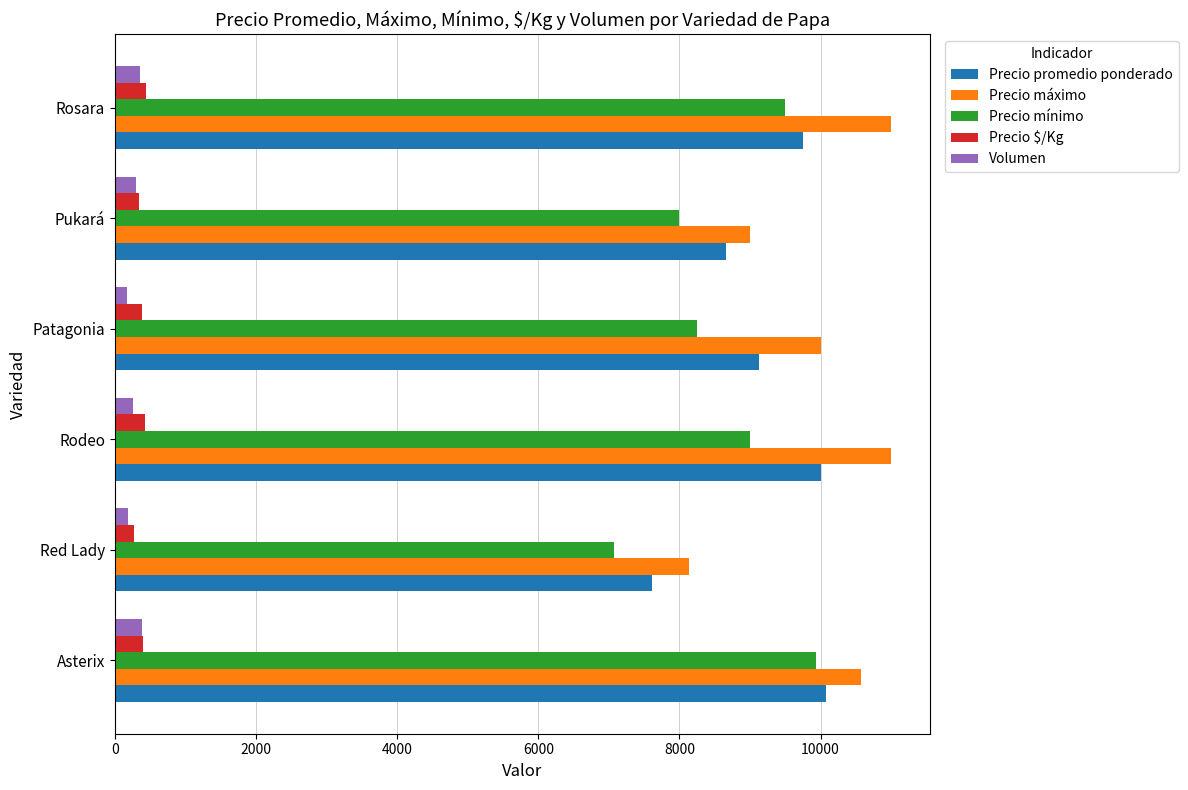

The value of Volumen at Asterix is 390. True or false?

True